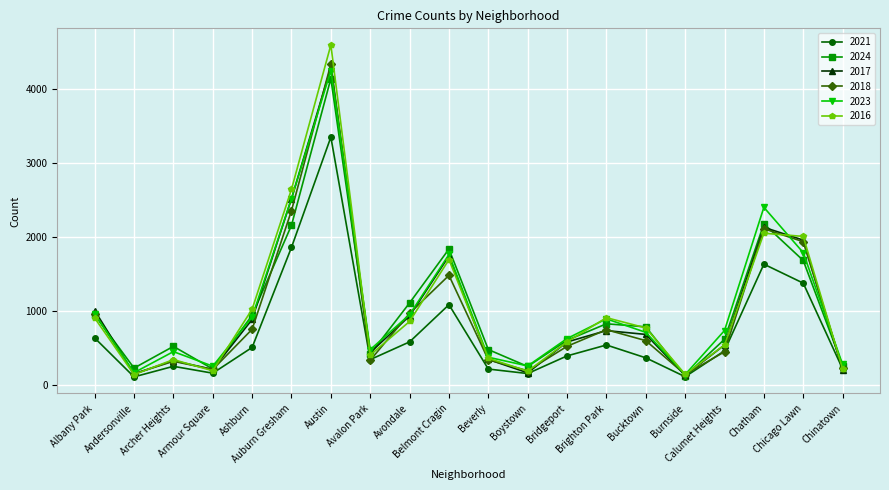

What is the smallest value displayed?

104